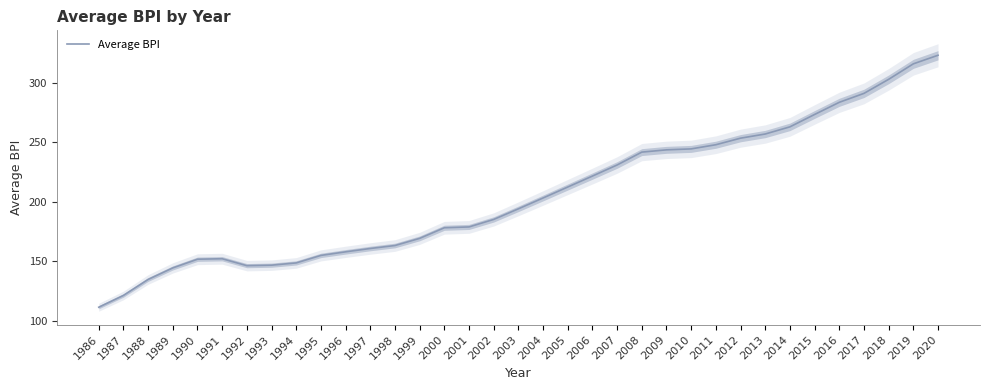

Is this an area chart (filled region under the line)?

No